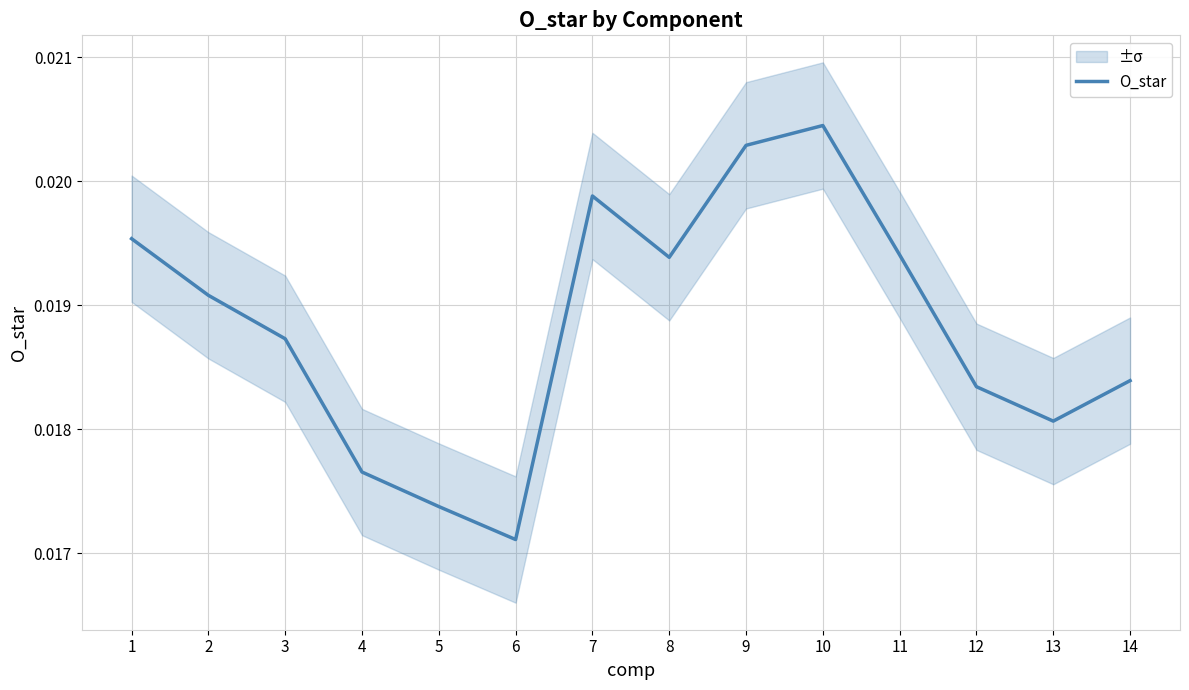

Count the number of data series in this chart.

1